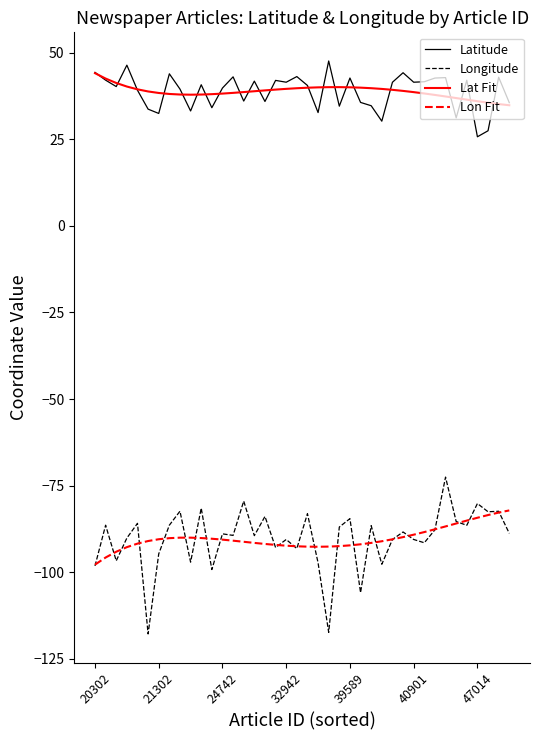

True or false: Lat Fit and Longitude intersect in this chart.

False